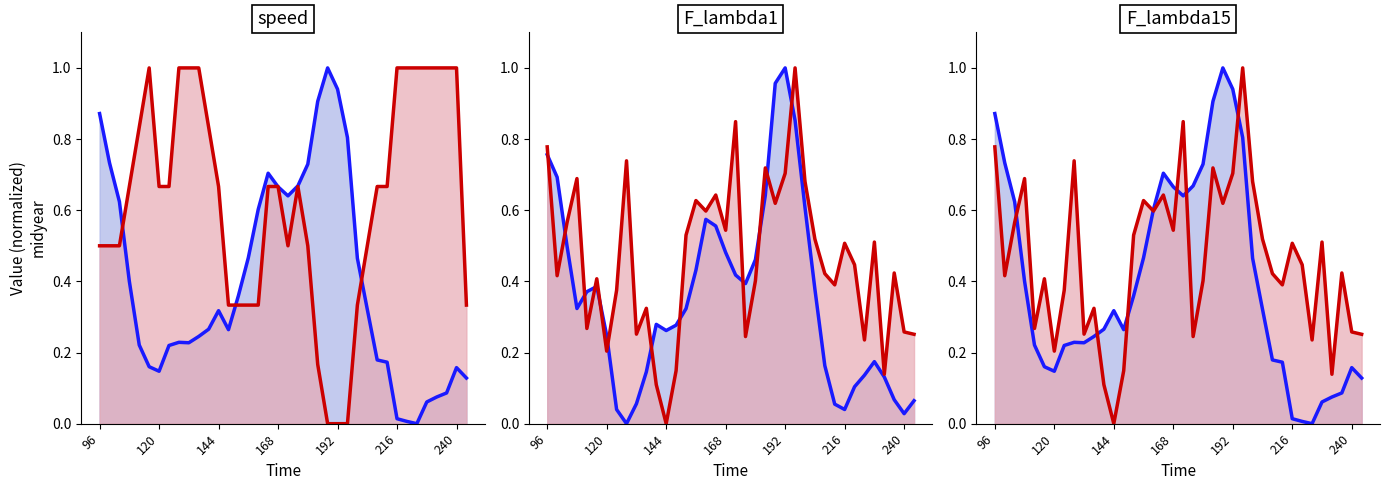

Between which two adjacent categories do F_lambda1 blue line and F_lambda15 red line first intersect?

96 and 120